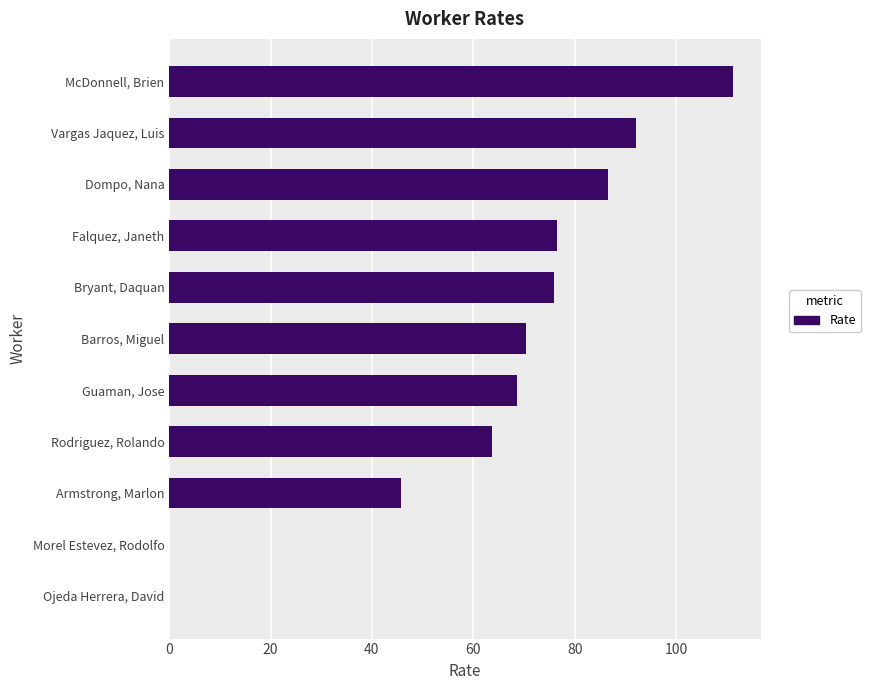

What is the ratio of the value at McDonnell, Brien to the value at Armstrong, Marlon?

2.4